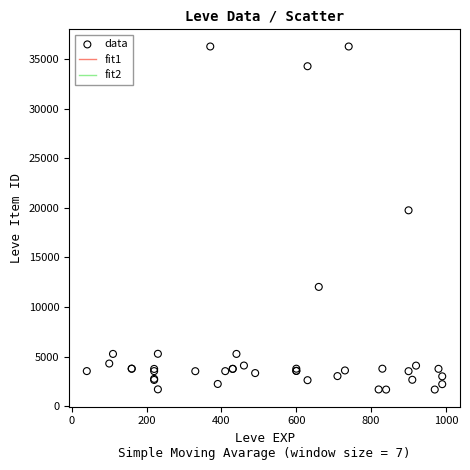

What Y value in the scatter plot is closest to 18967?

19744